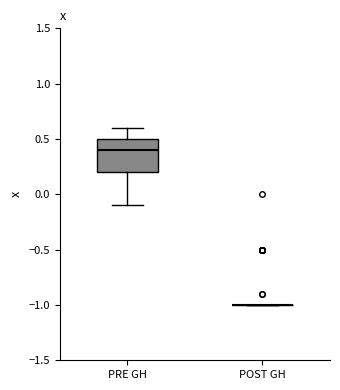

Reading left to right, transcribe this box plot: for each box, give where its median line is, the range the box spans, and where its two whiskers end, as read against the y-axis. The values are not printed on the chart, so give them approximately, as read against the axis.

PRE GH: median 0.4, box 0.2 to 0.5, whiskers -0.1 to 0.6
POST GH: box collapsed to a line at -1.0, whiskers -1.0 to -1.0